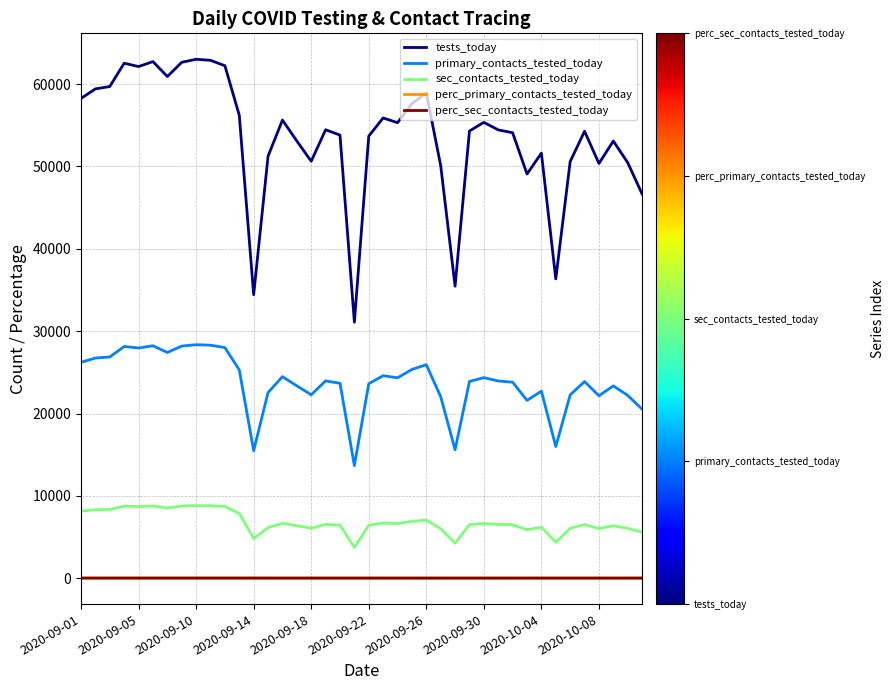

What is the greatest value displayed?

63017